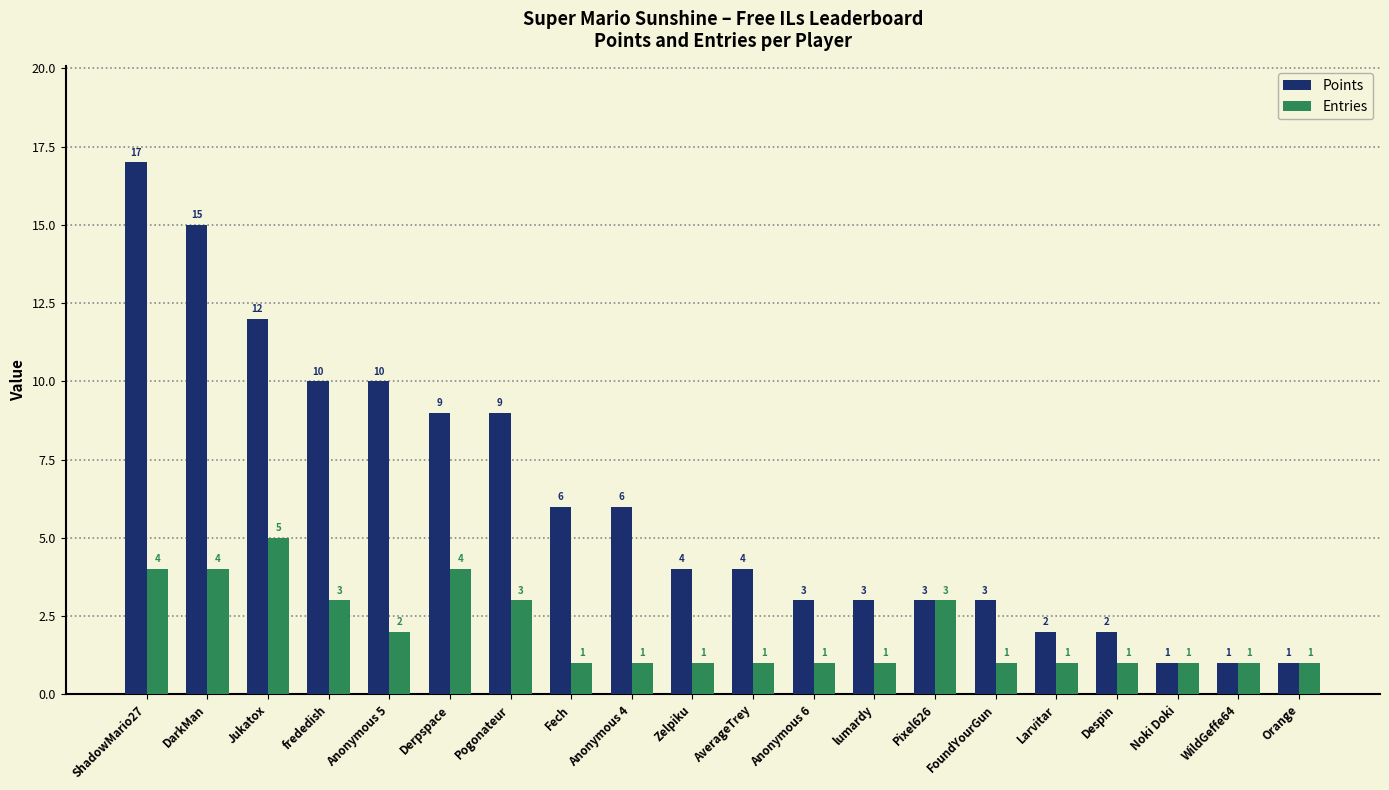

What are all the series names shown in the legend?

Points, Entries